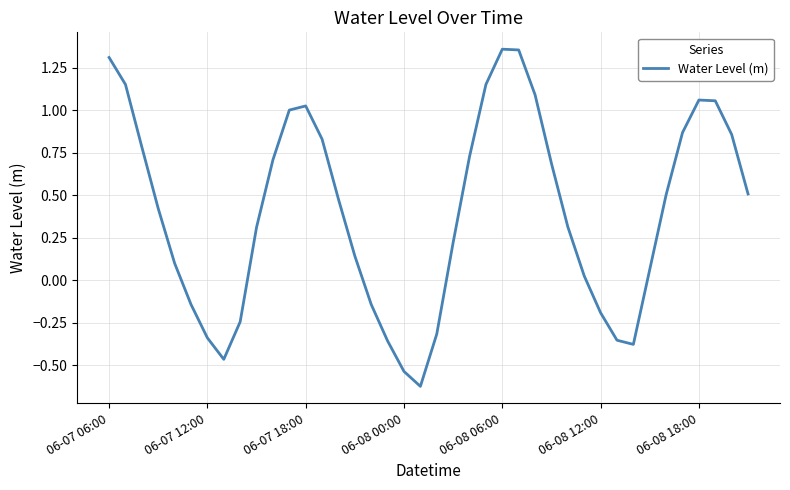

What is the difference between the maximum and minimum values?

2.0